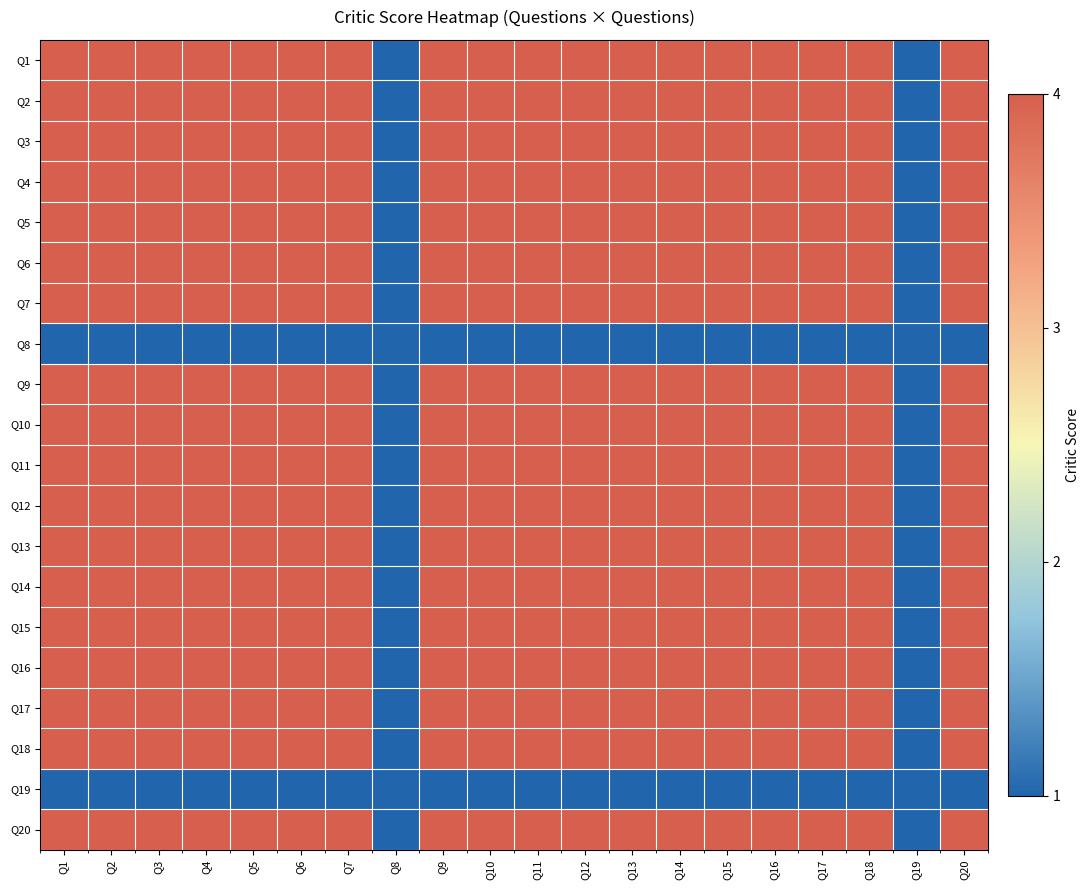

Rank the series by their maximum value, from highest to lowest.

Q1, Q2, Q3, Q4, Q5, Q6, Q7, Q9, Q10, Q11, Q12, Q13, Q14, Q15, Q16, Q17, Q18, Q20, Q8, Q19